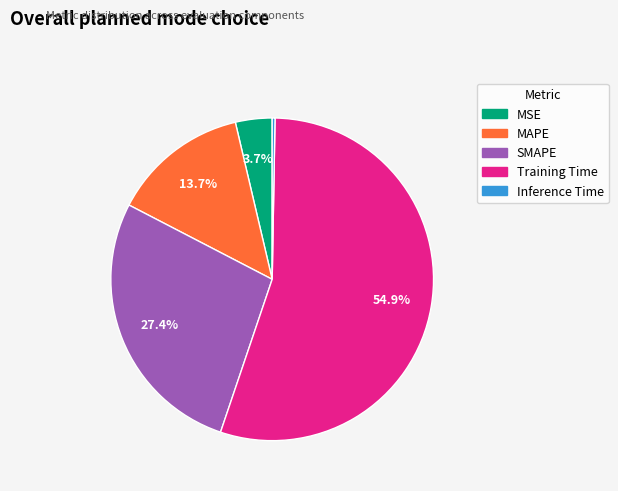

What is the majority slice?

Training Time